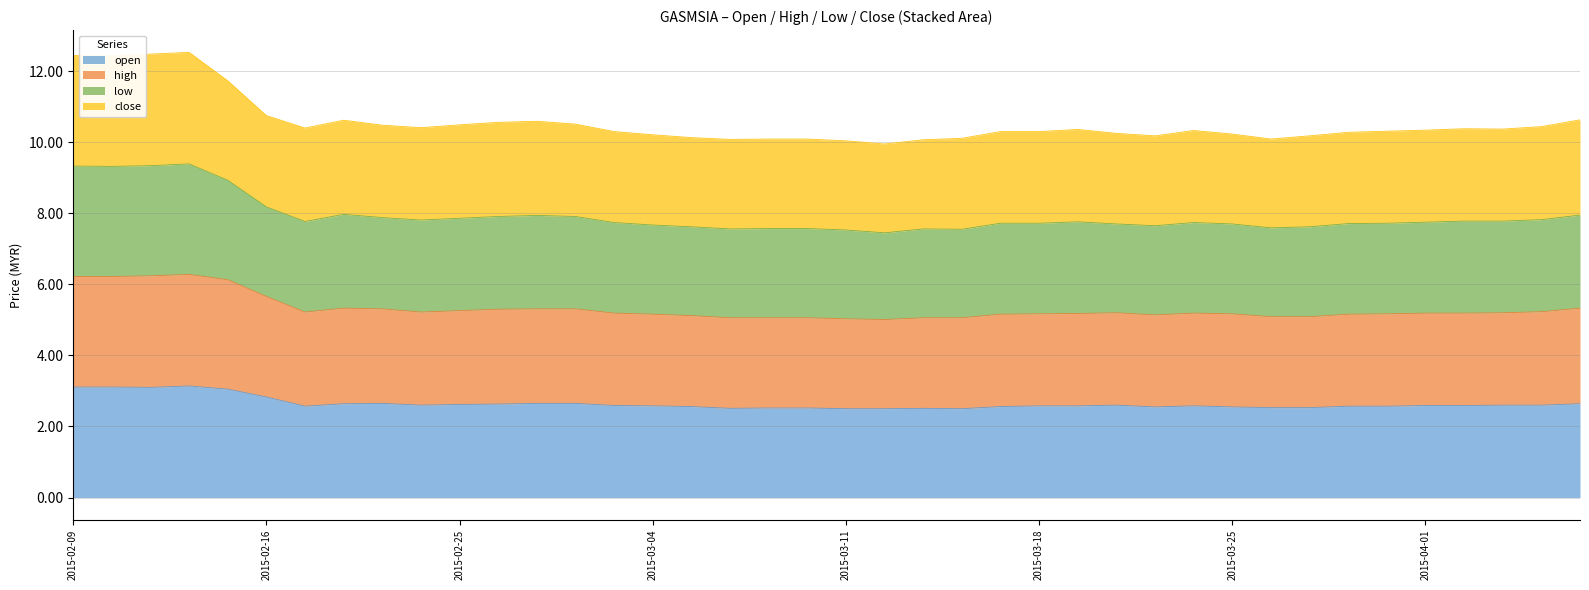

Does the chart have visible grid lines?

Yes